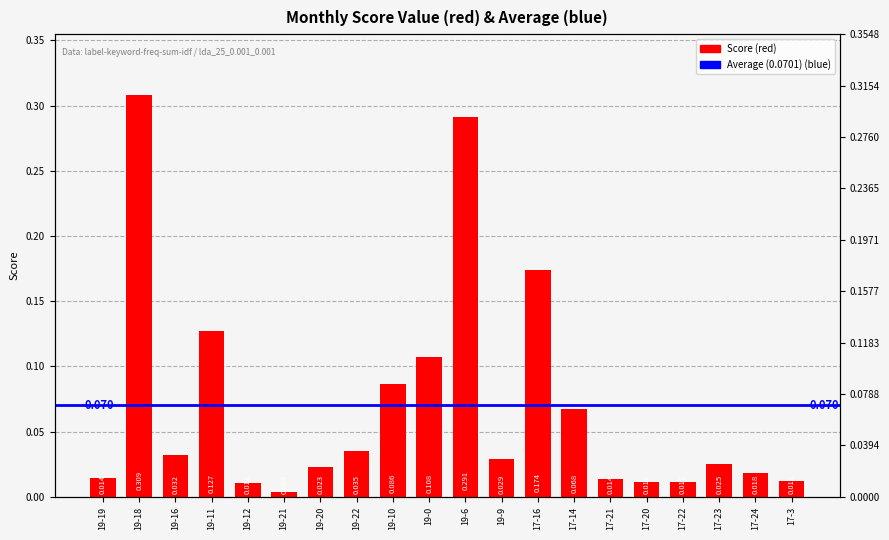

Reading left to right, transcribe all the data shown in this chart.

0.0	0.3	0.0	0.1	0.0	0.0	0.0	0.0	0.1	0.1	0.3	0.0	0.2	0.1	0.0	0.0	0.0	0.0	0.0	0.0